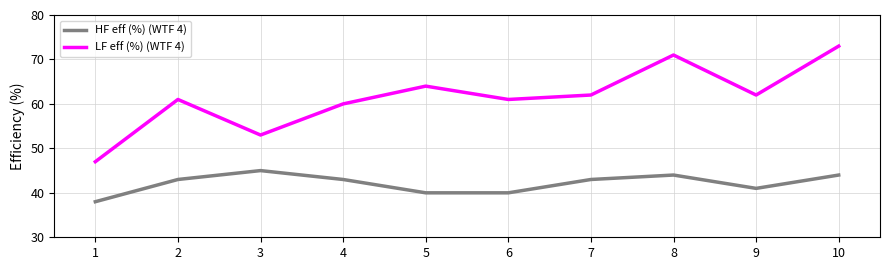

Which series has the largest total across all categories?

LF eff (%) (WTF 4)